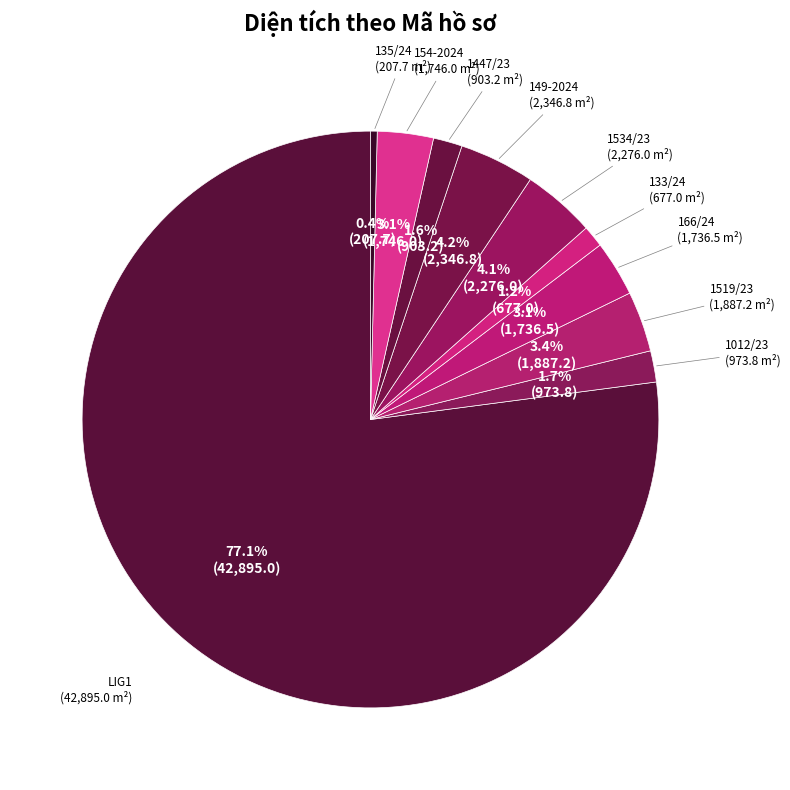

Count the number of slices in the pie.

10